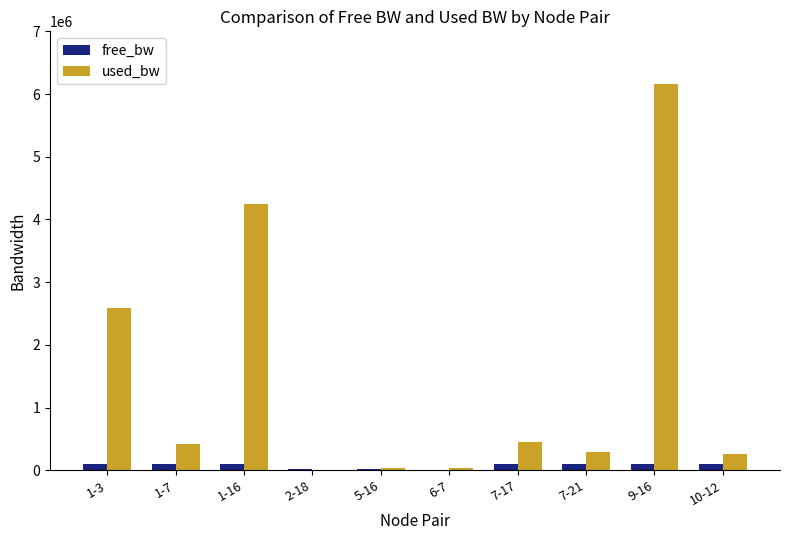

How many data points in free_bw are above 97407?

5